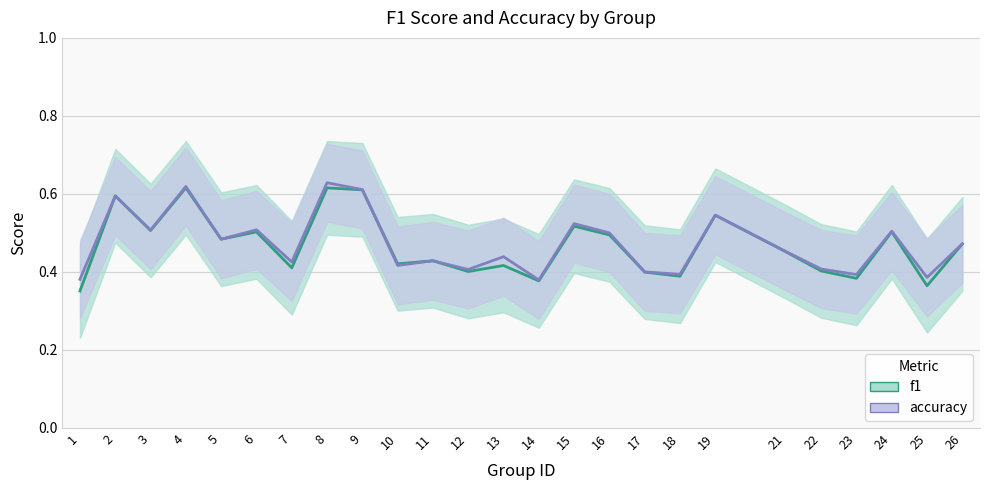

The value of accuracy at 22 is 0.2. True or false?

False